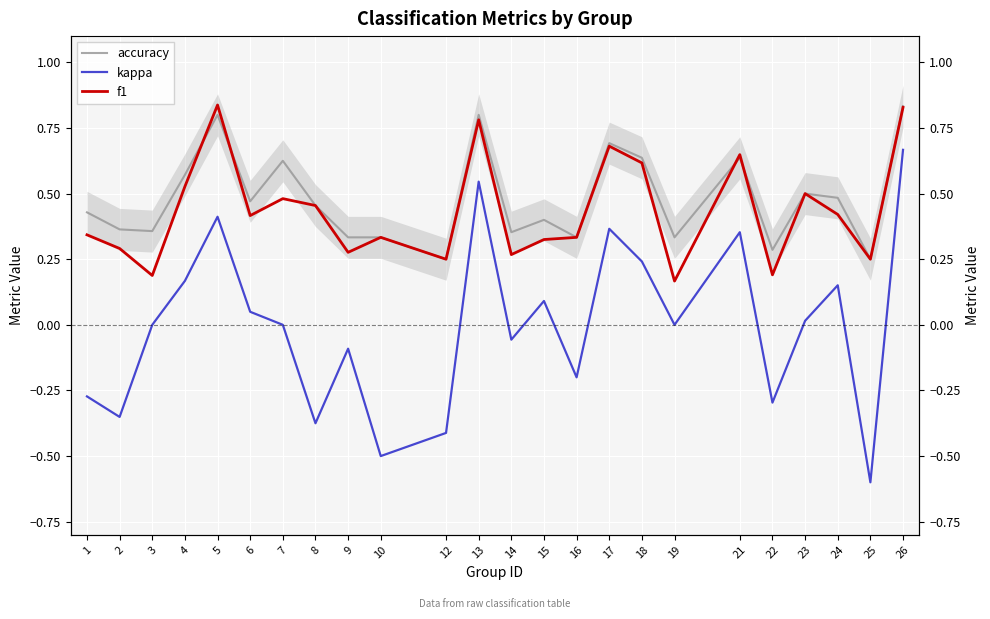

True or false: kappa and accuracy cross at least once.

False